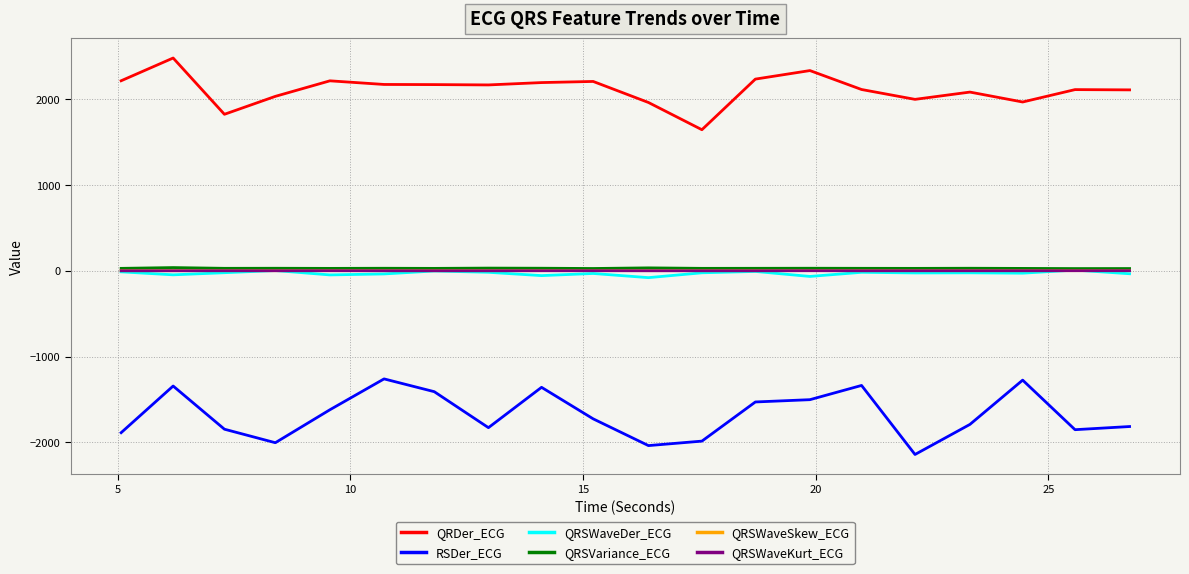

Which series has the largest total across all categories?

QRDer_ECG